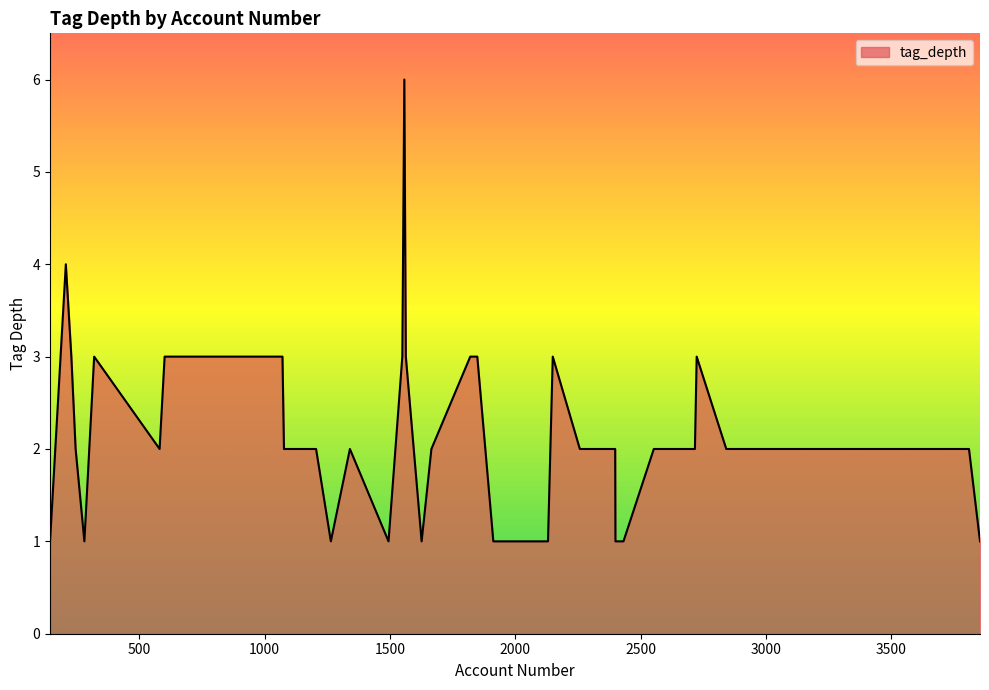

What is the difference between the maximum and minimum values?

5